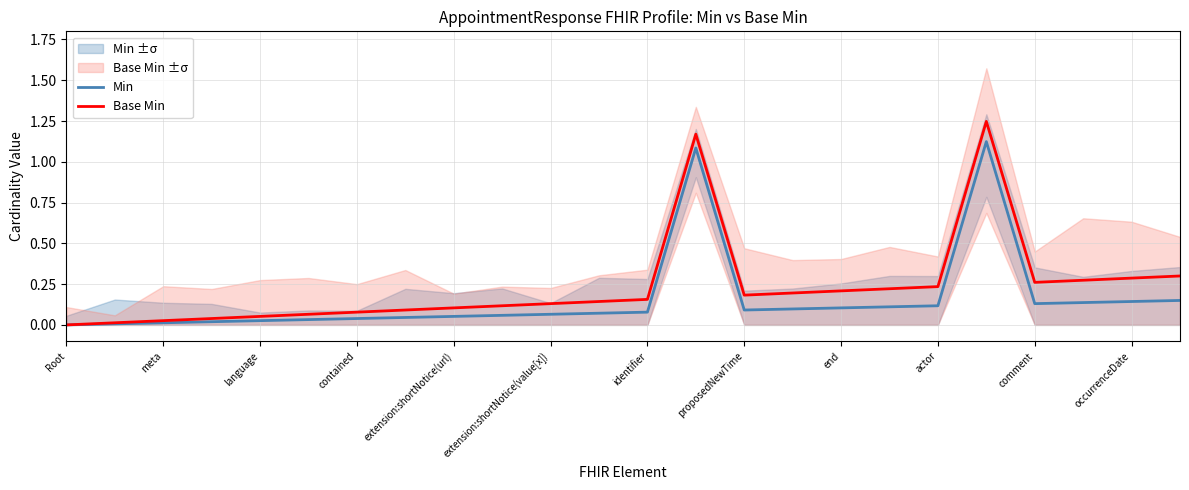

The Base Min series shows 0.1 at comment. True or false?

False